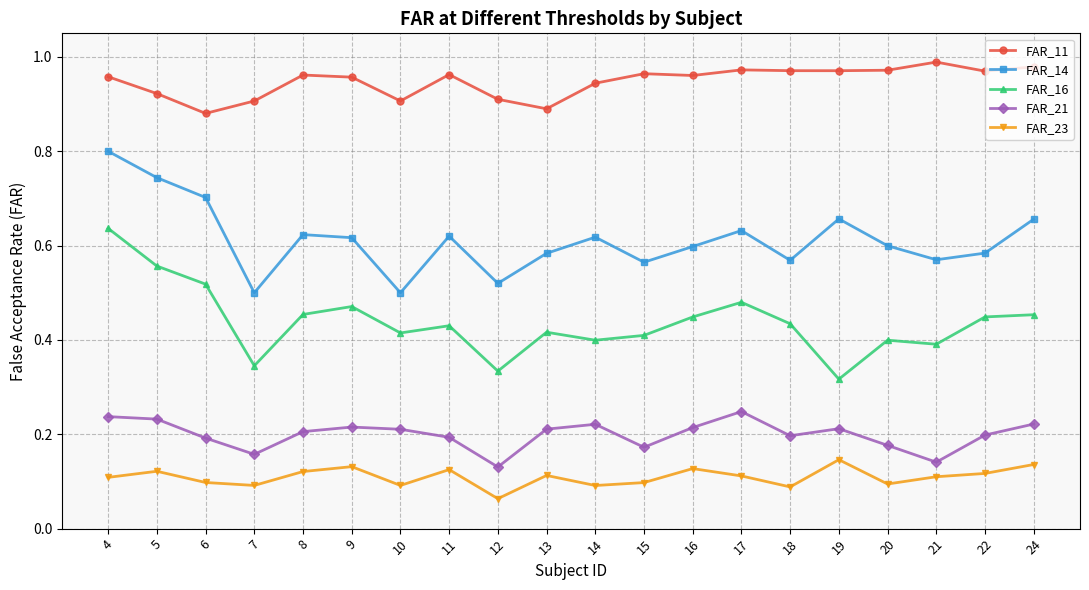

True or false: FAR_21 and FAR_11 intersect in this chart.

False